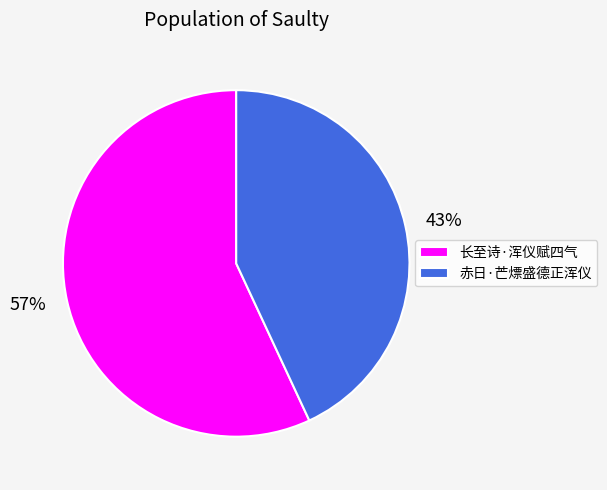

Which category accounts for the majority?

长至诗·浑仪赋四气